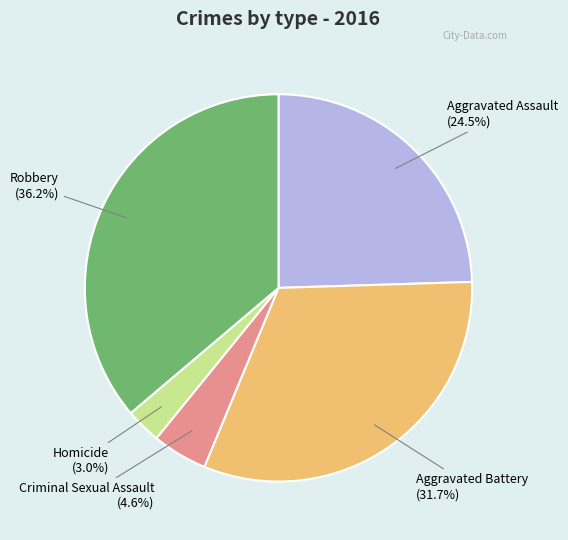

Is there any slice that represents more than half of the pie?

No